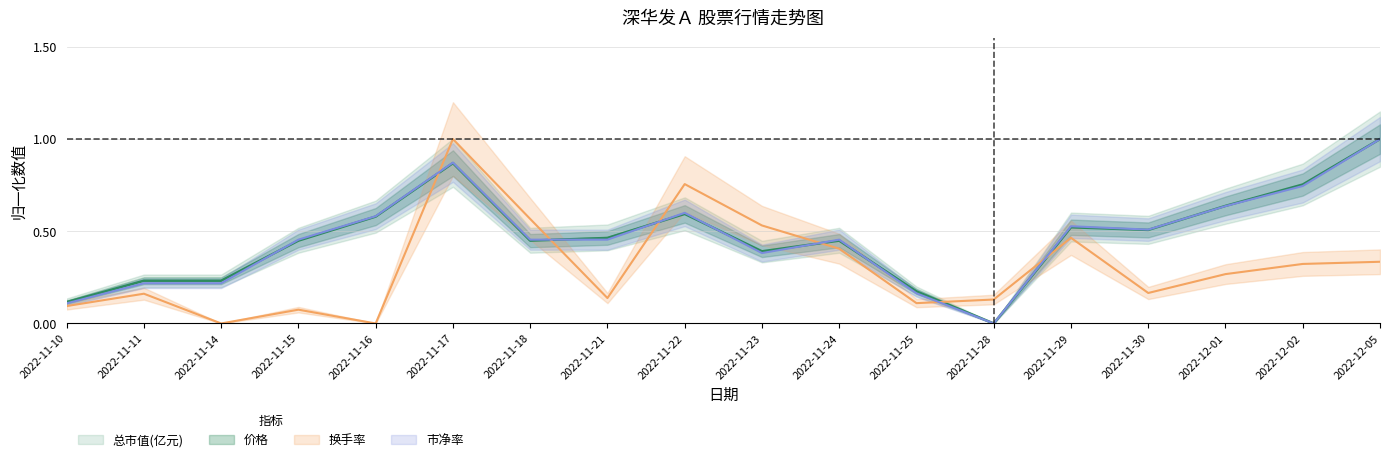

At which label does 总市值(亿元) reach its peak?

2022-12-05